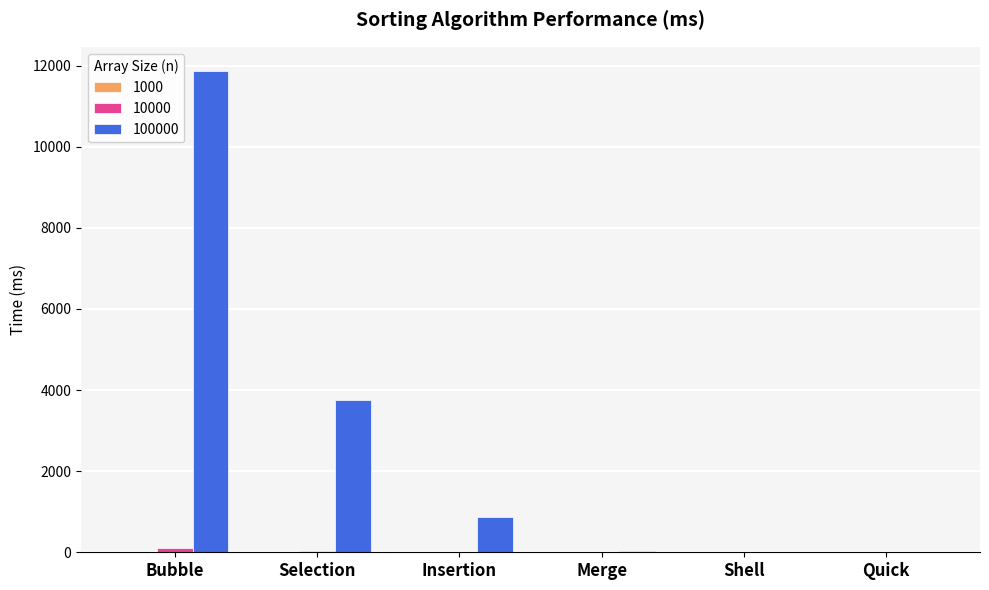

At which category is the sum across all series the highest?

Bubble